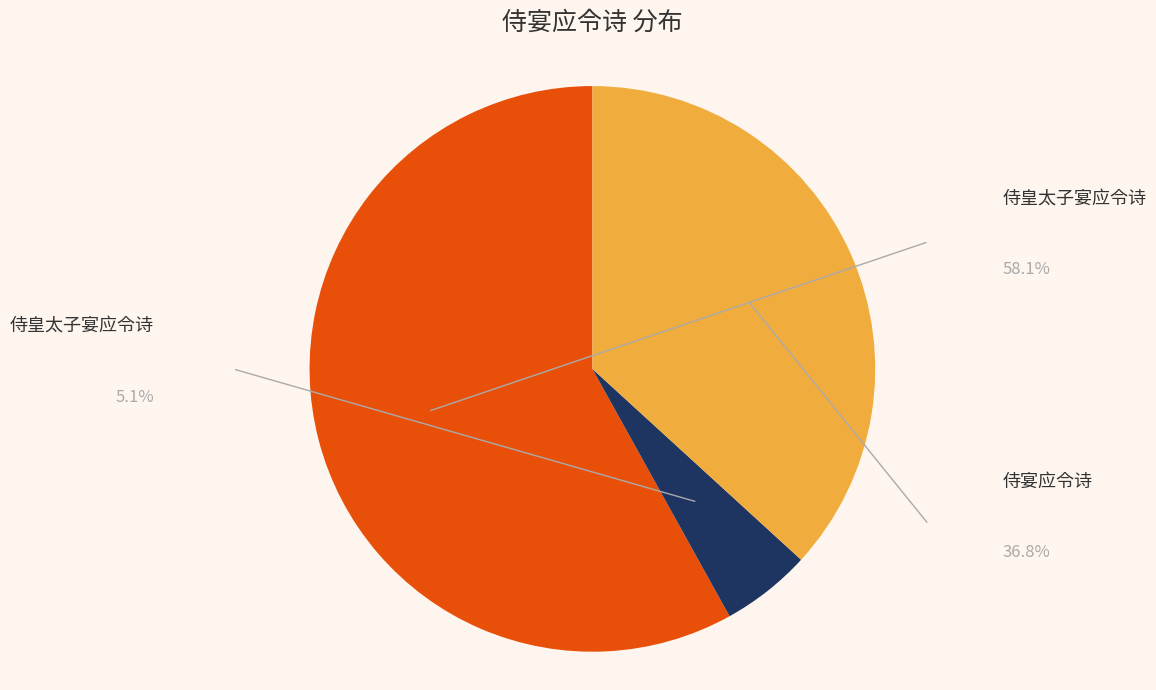

Is there any slice that represents more than half of the pie?

Yes